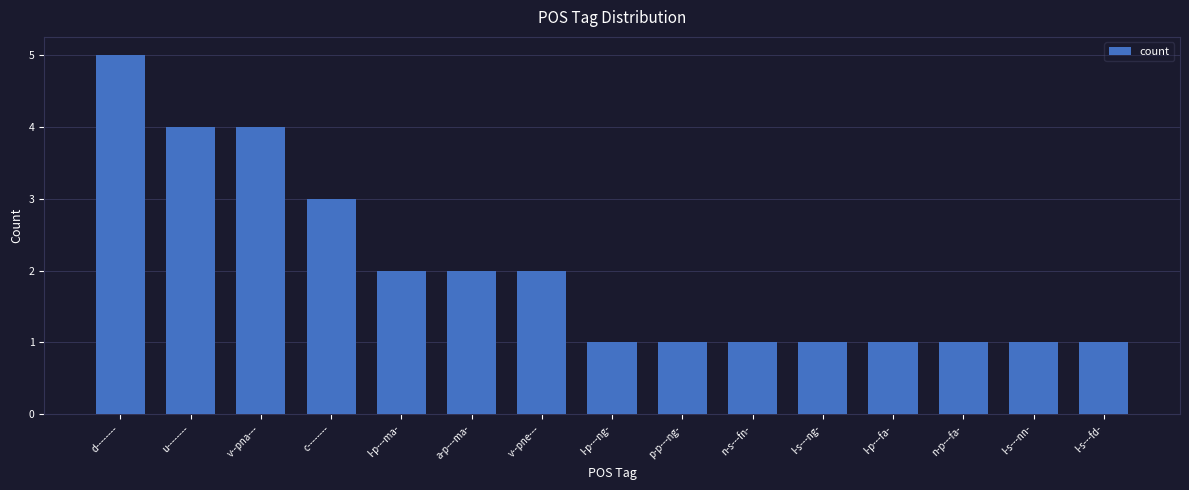

Are the bars horizontal?

No